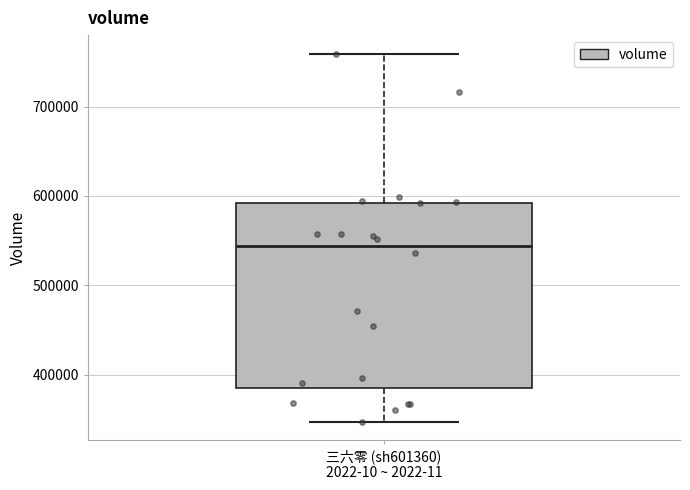

Transcribe this box plot: give where the median line is, the range the box spans, and where the two whiskers end, as read against the y-axis. The values are not printed on the chart, so give them approximately, as read against the axis.

median 540000, box 390000 to 590000, whiskers 350000 to 760000